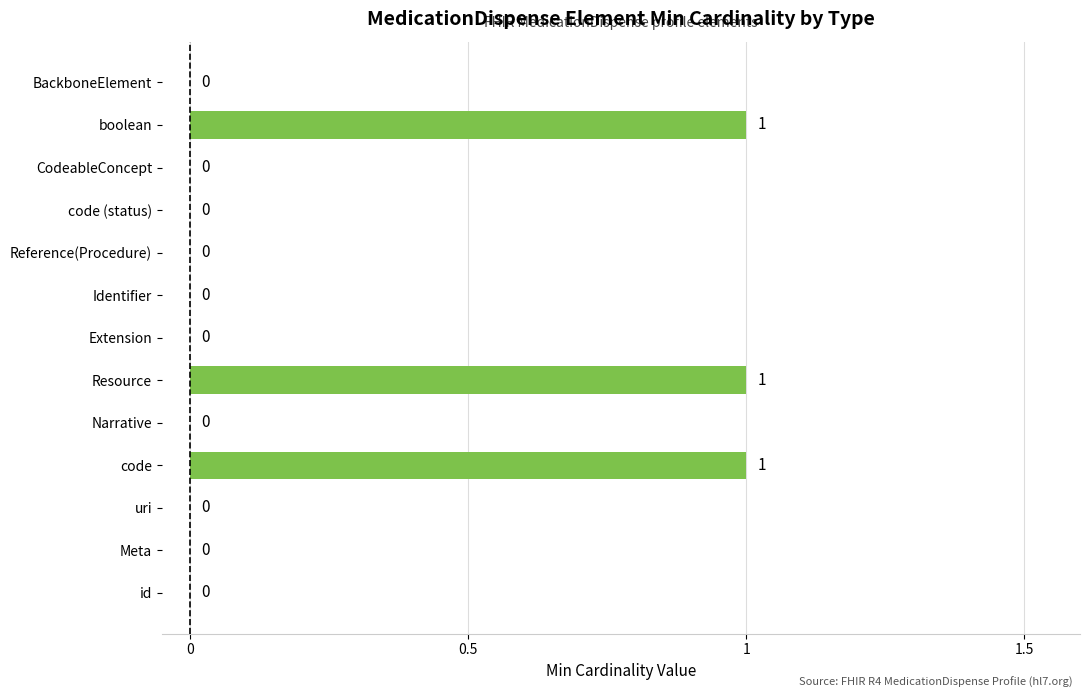

Is it true that the value at BackboneElement is 0?

True